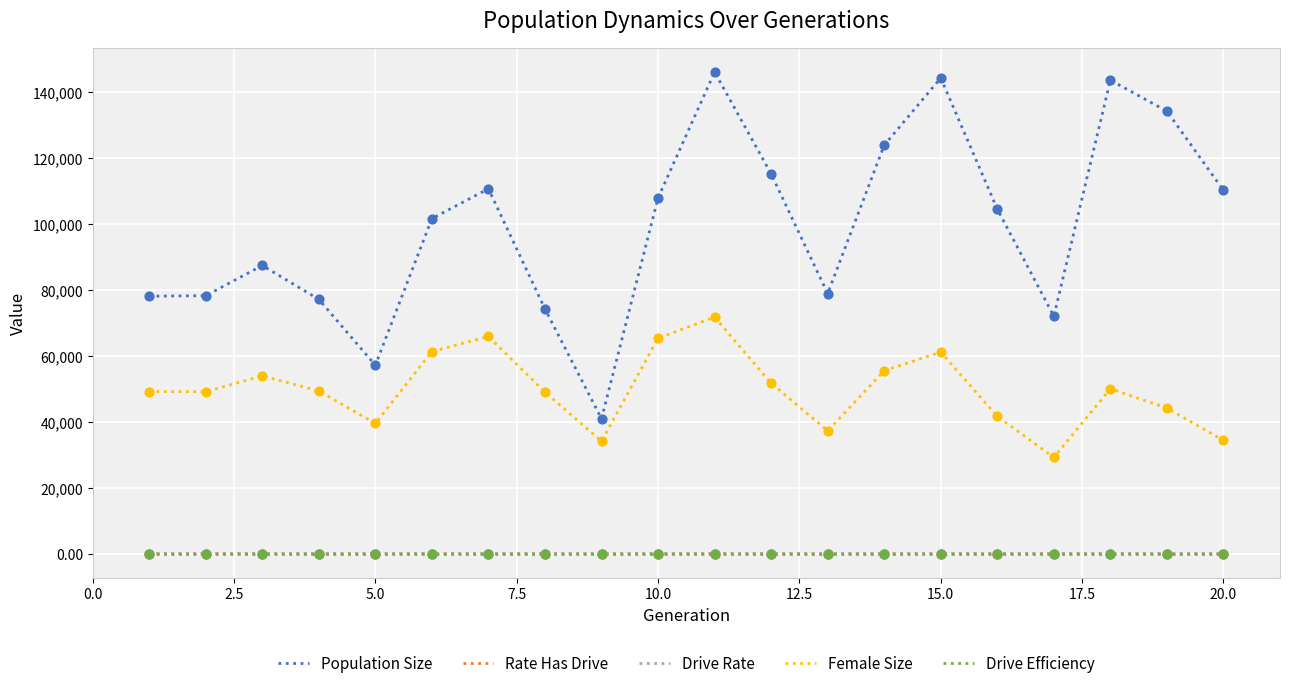

At how many categories does at least one series exceed 91820?

11